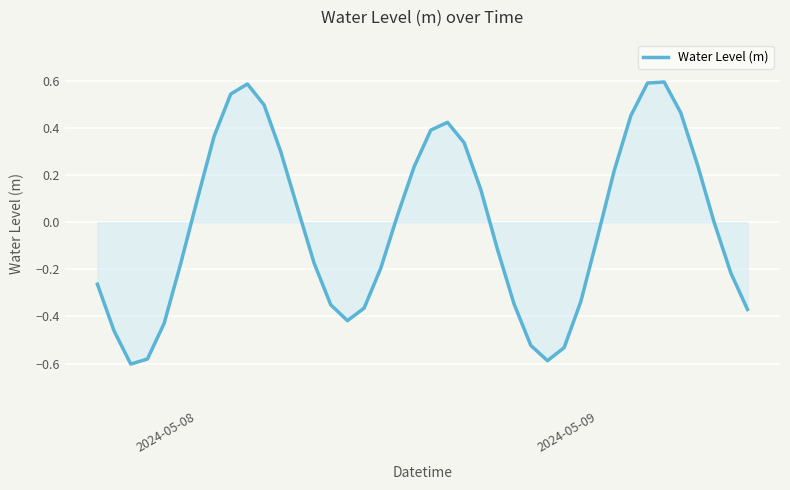

What is the maximum value shown in the chart?

0.6